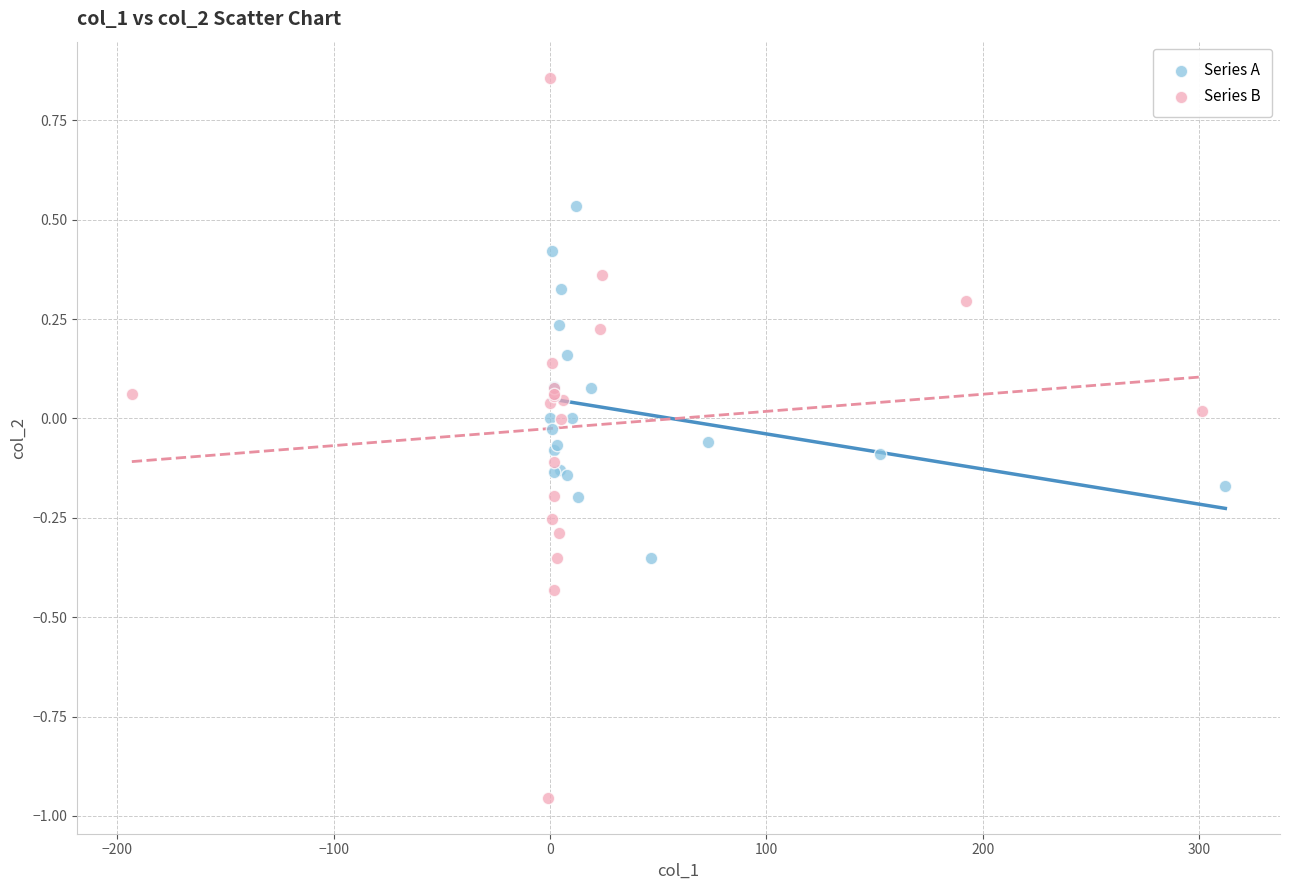

Which series has the largest Y range (max minus min)?

Series B